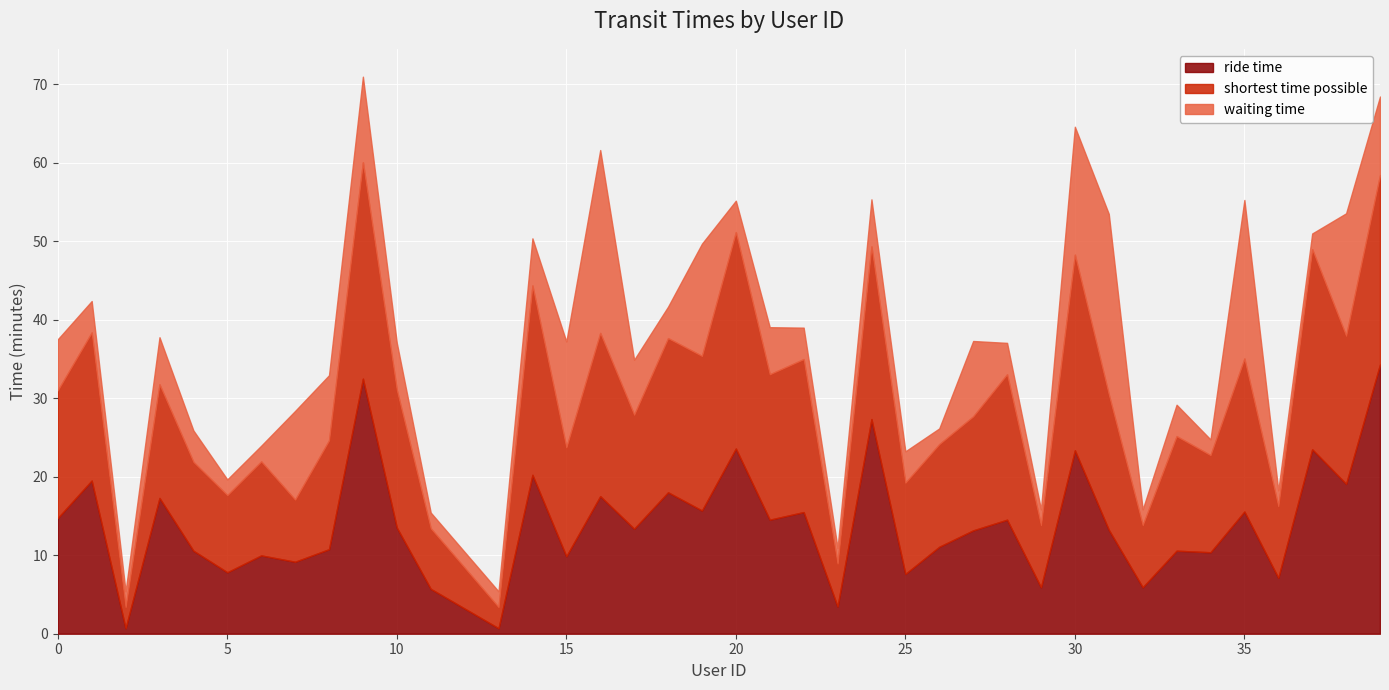

What is the sum of the ride time values at 26 and 25?

18.7